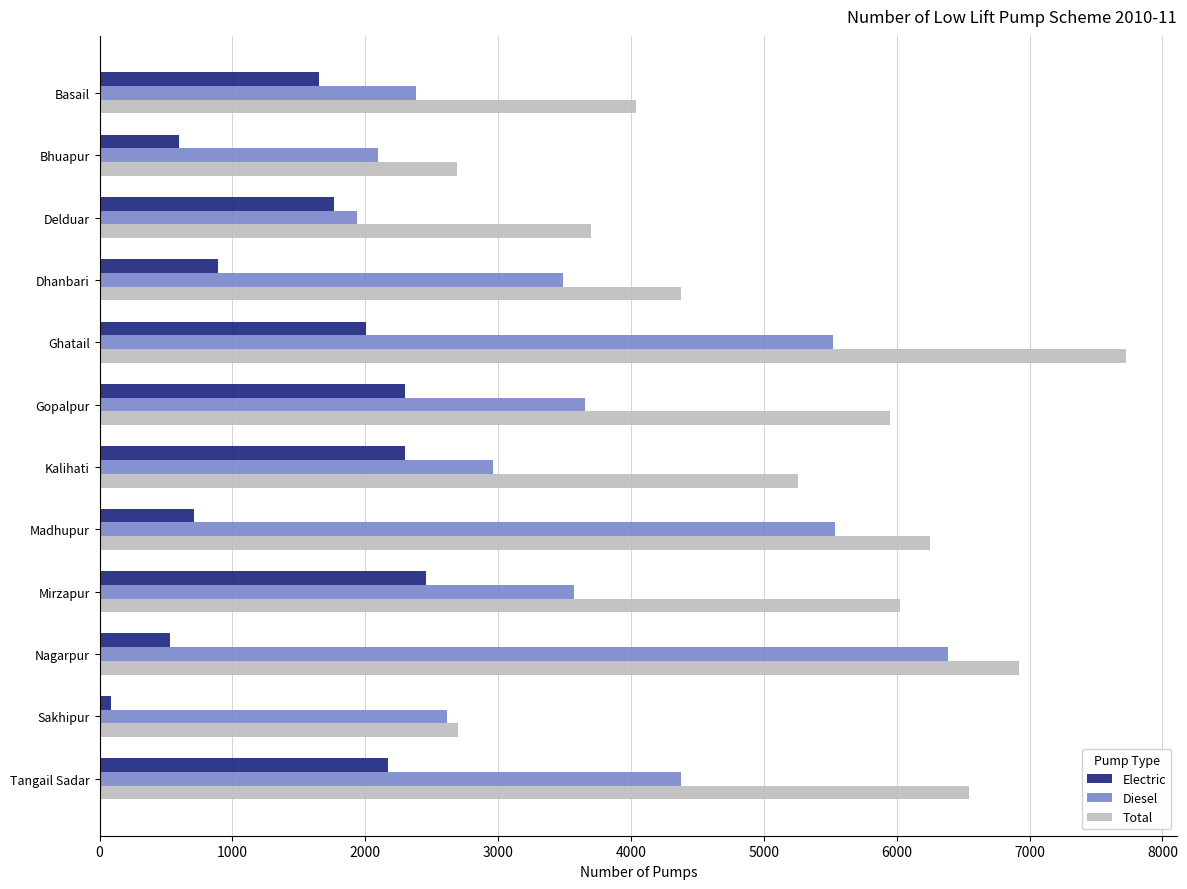

The Diesel series shows 2098 at Bhuapur. True or false?

True